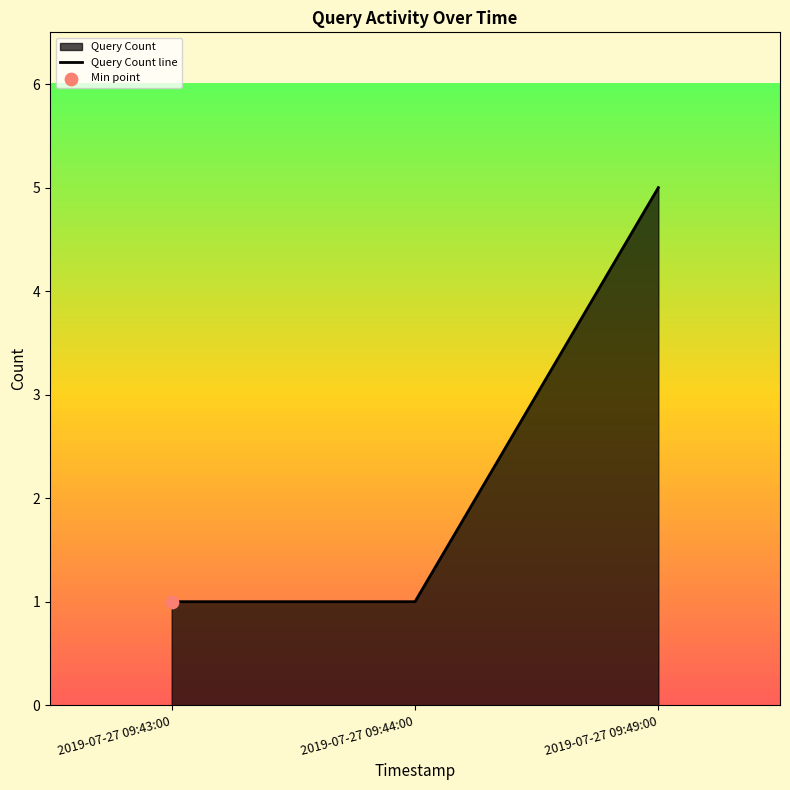

Which has a higher value, 2019-07-27 09:44:00 or 2019-07-27 09:43:00?

2019-07-27 09:44:00